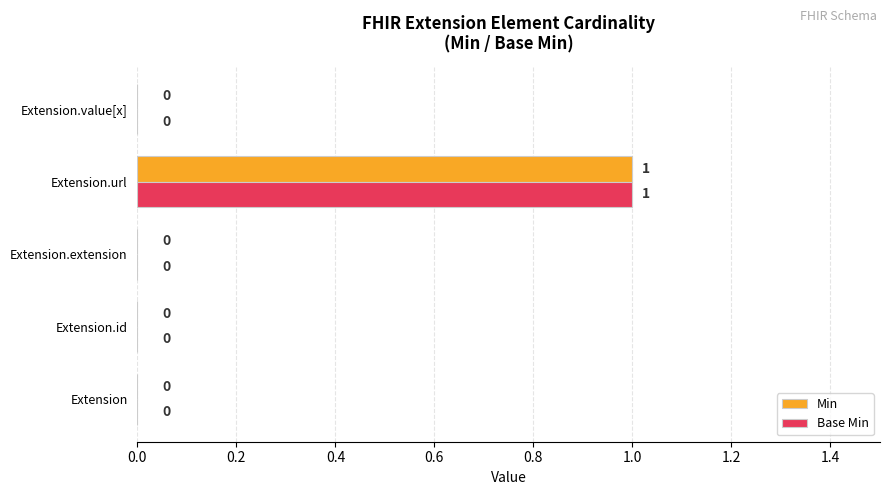

Which label corresponds to the largest value in the chart?

Extension.url